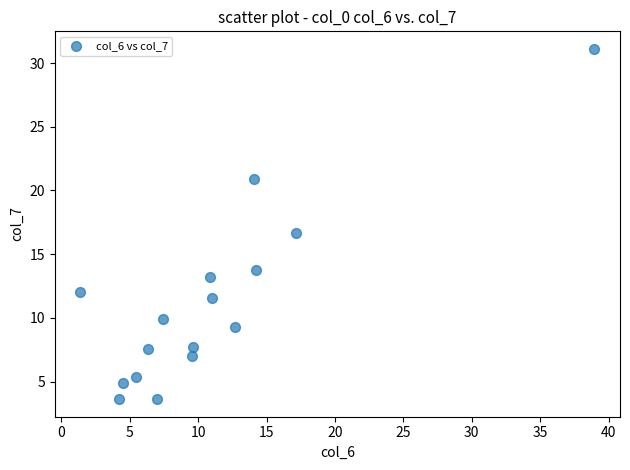

What Y value in the scatter plot is closest to 17?

16.7